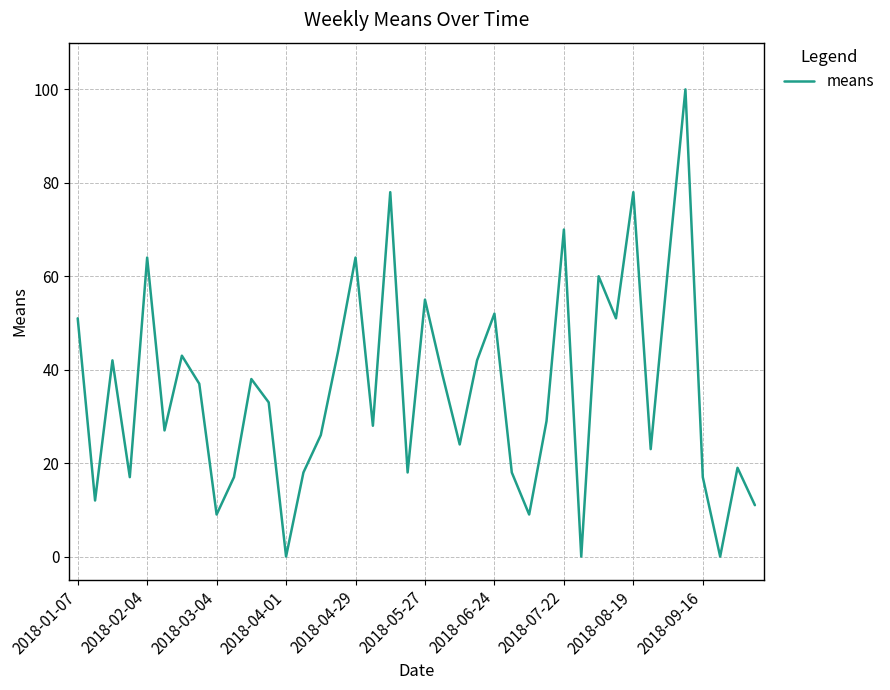

Reading left to right, list all the values displayed in this chart.

51	12	42	17	64	27	43	37	9	17	38	33	0	18	26	44	64	28	78	18	55	39	24	42	52	18	9	29	70	0	60	51	78	23	62	100	17	0	19	11